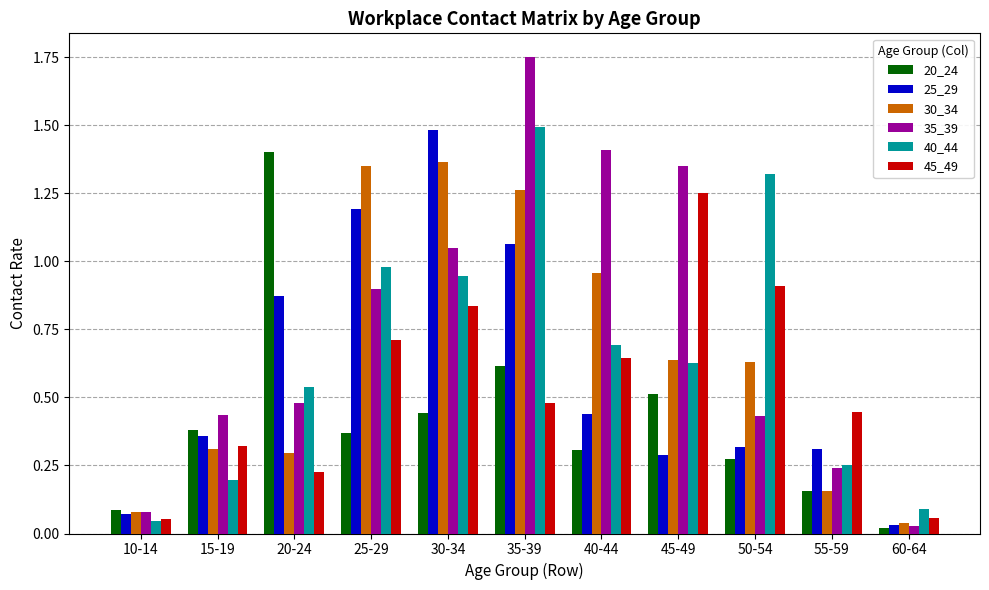

Which series has the largest range (max minus min)?

35_39